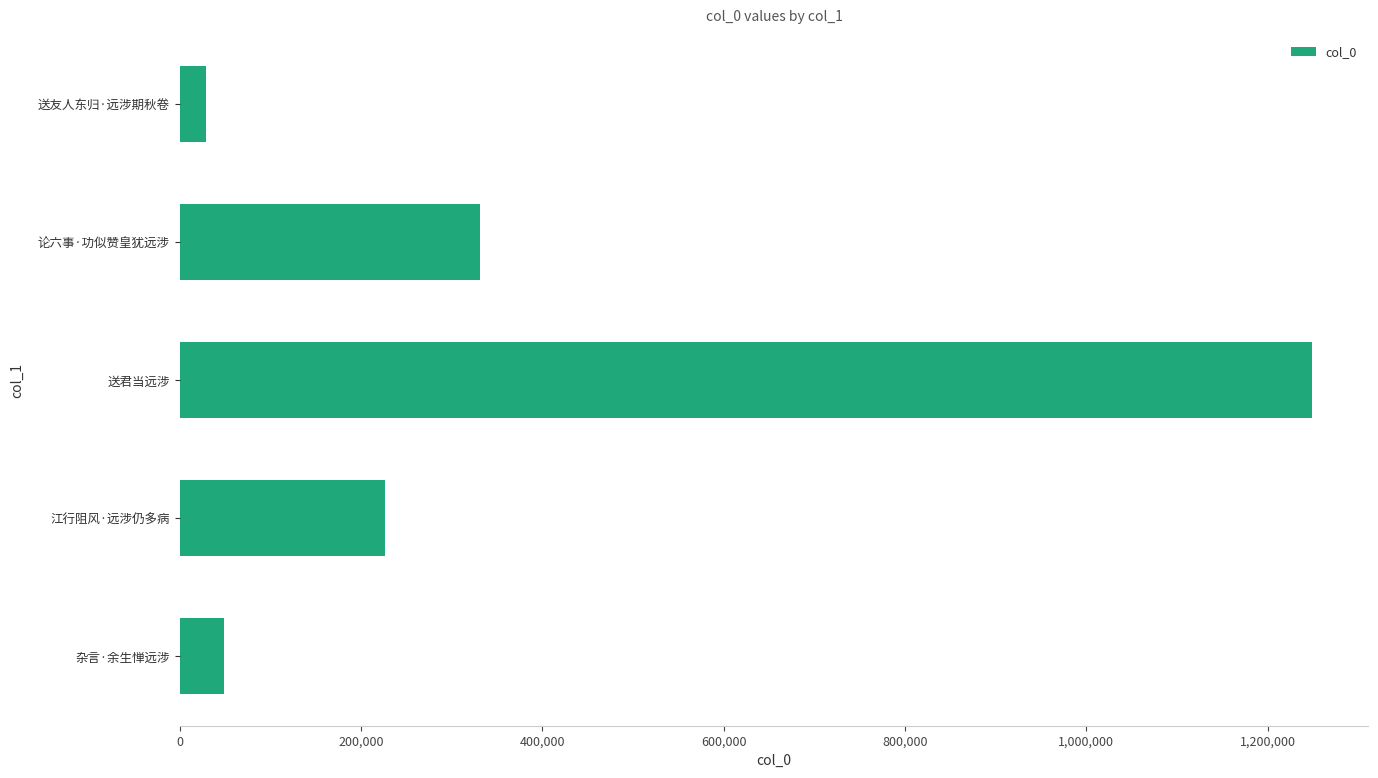

Reading bottom to top, what are all the values shown in this chart?

49351	226187	1248723	331338	28892